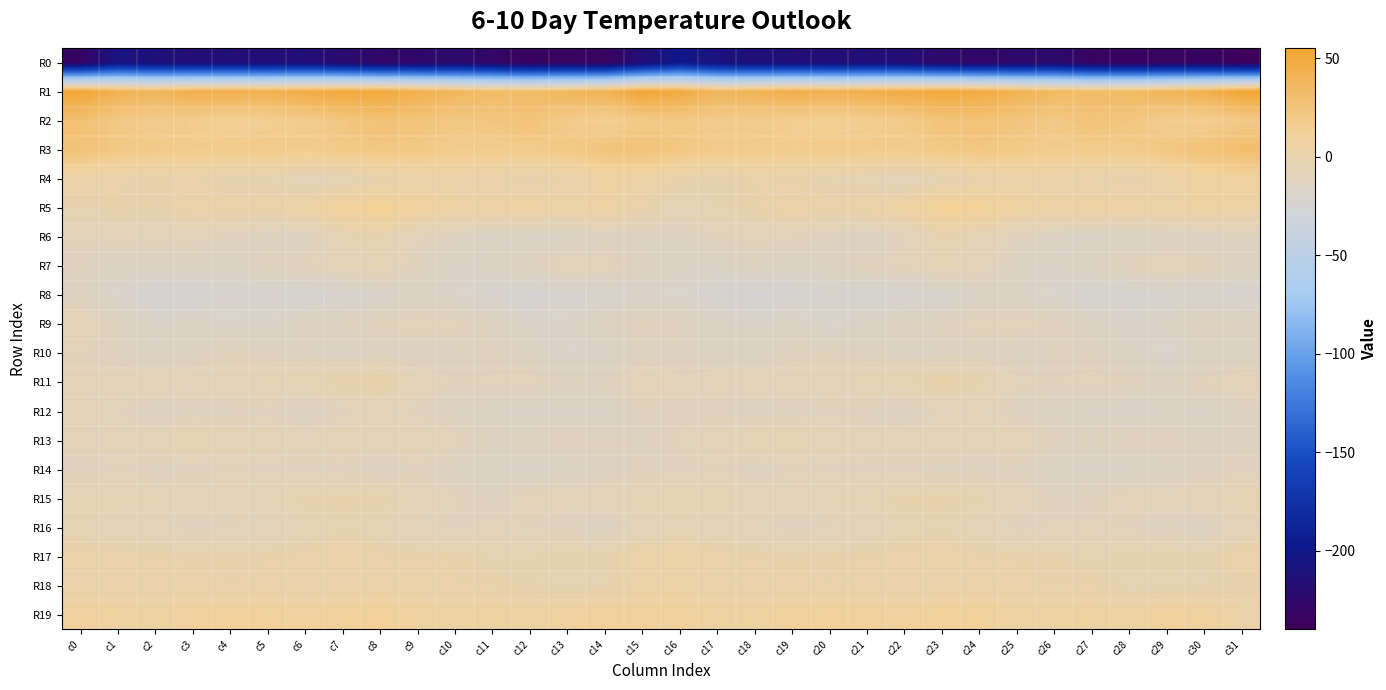

Reading left to right, what are all the values shown in this chart?

R0: c0=-231.3	c1=-206.8	c2=-213.6	c3=-214.9	c4=-214.6	c5=-215.4	c6=-214.2	c7=-221.8	c8=-227.5	c9=-226.5	c10=-224.0	c11=-228.3	c12=-234.9	c13=-231.9	c14=-232.9	c15=-215.4	c16=-200.4	c17=-209.6	c18=-214.1	c19=-214.6	c20=-215.3	c21=-214.5	c22=-216.1	c23=-225.0	c24=-227.2	c25=-225.9	c26=-224.3	c27=-231.9	c28=-234.2	c29=-232.0	c30=-231.9	c31=-238.5
R1: c0=53.1	c1=41.7	c2=37.2	c3=43.9	c4=44.2	c5=42.9	c6=46.7	c7=49.7	c8=50.4	c9=42.9	c10=37.0	c11=33.1	c12=33.4	c13=36.8	c14=40.3	c15=53.0	c16=49.3	c17=37.5	c18=39.7	c19=45.2	c20=42.8	c21=44.5	c22=47.6	c23=50.7	c24=48.1	c25=40.4	c26=35.2	c27=32.5	c28=34.4	c29=38.0	c30=43.4	c31=53.8
R2: c0=28.2	c1=20.6	c2=17.7	c3=16.7	c4=12.7	c5=14.5	c6=17.6	c7=22.7	c8=27.8	c9=25.1	c10=21.6	c11=23.1	c12=26.0	c13=18.6	c14=14.1	c15=19.0	c16=20.3	c17=17.6	c18=17.7	c19=14.8	c20=13.0	c21=15.5	c22=18.9	c23=25.5	c24=26.9	c25=23.8	c26=20.9	c27=25.7	c28=23.2	c29=16.4	c30=14.6	c31=19.3
R3: c0=26.7	c1=21.2	c2=19.5	c3=17.2	c4=17.8	c5=18.8	c6=16.8	c7=19.5	c8=21.7	c9=21.0	c10=17.2	c11=17.2	c12=18.1	c13=19.8	c14=24.9	c15=26.4	c16=22.2	c17=18.5	c18=18.8	c19=16.9	c20=18.9	c21=17.6	c22=17.5	c23=20.1	c24=22.2	c25=19.2	c26=16.5	c27=18.1	c28=18.1	c29=21.9	c30=26.4	c31=30.7
R4: c0=2.9	c1=0.0	c2=-1.3	c3=0.3	c4=-3.1	c5=-3.2	c6=-6.9	c7=-5.6	c8=-1.9	c9=1.9	c10=2.0	c11=0.3	c12=-2.2	c13=-0.2	c14=6.2	c15=4.5	c16=-0.7	c17=-2.8	c18=-0.3	c19=-0.8	c20=-3.4	c21=-4.2	c22=-7.8	c23=-3.6	c24=-0.6	c25=2.3	c26=1.1	c27=-0.3	c28=-2.3	c29=2.5	c30=7.4	c31=8.9
R5: c0=-2.6	c1=-0.3	c2=-1.5	c3=2.6	c4=2.0	c5=2.3	c6=4.4	c7=11.3	c8=14.8	c9=9.8	c10=5.0	c11=5.3	c12=6.4	c13=3.8	c14=5.5	c15=0.2	c16=-5.8	c17=-2.1	c18=-0.4	c19=3.2	c20=1.4	c21=3.1	c22=6.2	c23=13.8	c24=13.7	c25=6.9	c26=5.0	c27=5.8	c28=5.8	c29=3.7	c30=6.3	c31=4.8
R6: c0=-10.3	c1=-9.4	c2=-9.8	c3=-9.9	c4=-11.8	c5=-14.3	c6=-13.9	c7=-4.1	c8=-2.6	c9=-9.9	c10=-13.8	c11=-17.7	c12=-17.7	c13=-16.8	c14=-14.3	c15=-15.0	c16=-14.6	c17=-10.8	c18=-9.7	c19=-10.5	c20=-12.5	c21=-15.2	c22=-10.8	c23=-1.7	c24=-5.4	c25=-11.7	c26=-15.5	c27=-17.9	c28=-18.0	c29=-15.4	c30=-14.8	c31=-13.2
R7: c0=-12.5	c1=-15.2	c2=-14.2	c3=-15.2	c4=-16.6	c5=-11.2	c6=-10.6	c7=-6.8	c8=-5.4	c9=-12.2	c10=-18.1	c11=-15.7	c12=-11.8	c13=-8.0	c14=-8.7	c15=-12.9	c16=-17.0	c17=-16.8	c18=-13.6	c19=-16.6	c20=-14.4	c21=-10.7	c22=-9.7	c23=-5.4	c24=-7.0	c25=-15.6	c26=-18.0	c27=-14.4	c28=-10.1	c29=-7.7	c30=-10.1	c31=-14.1
R8: c0=-13.8	c1=-20.1	c2=-25.7	c3=-25.6	c4=-21.9	c5=-22.8	c6=-23.5	c7=-22.7	c8=-20.1	c9=-16.0	c10=-18.6	c11=-22.1	c12=-24.9	c13=-22.7	c14=-21.7	c15=-19.3	c16=-19.4	c17=-24.0	c18=-26.0	c19=-24.3	c20=-21.6	c21=-23.6	c22=-23.4	c23=-22.1	c24=-18.1	c25=-16.5	c26=-20.2	c27=-23.5	c28=-24.2	c29=-22.2	c30=-21.8	c31=-22.7
R9: c0=-5.4	c1=-13.1	c2=-17.9	c3=-16.0	c4=-18.9	c5=-18.9	c6=-13.5	c7=-12.8	c8=-10.4	c9=-9.1	c10=-10.0	c11=-13.5	c12=-18.2	c13=-17.6	c14=-13.2	c15=-10.4	c16=-11.7	c17=-16.7	c18=-17.3	c19=-16.6	c20=-20.0	c21=-16.6	c22=-13.0	c23=-12.3	c24=-9.4	c25=-9.5	c26=-11.1	c27=-15.2	c28=-19.0	c29=-16.2	c30=-11.8	c31=-13.1
R10: c0=-11.0	c1=-13.0	c2=-16.2	c3=-13.7	c4=-11.1	c5=-12.7	c6=-14.3	c7=-15.3	c8=-14.0	c9=-15.5	c10=-13.8	c11=-12.6	c12=-14.6	c13=-19.6	c14=-18.7	c15=-13.4	c16=-14.0	c17=-15.1	c18=-16.2	c19=-12.1	c20=-11.7	c21=-13.1	c22=-15.2	c23=-14.8	c24=-14.1	c25=-15.6	c26=-13.0	c27=-13.0	c28=-16.7	c29=-20.5	c30=-16.6	c31=-16.0
R11: c0=-8.2	c1=-7.9	c2=-7.0	c3=-8.1	c4=-5.7	c5=-4.4	c6=-3.3	c7=-0.2	c8=0.8	c9=-7.0	c10=-10.9	c11=-10.0	c12=-9.3	c13=-13.0	c14=-12.0	c15=-6.4	c16=-9.7	c17=-7.9	c18=-7.5	c19=-7.3	c20=-5.0	c21=-4.3	c22=-2.4	c23=0.8	c24=-1.3	c25=-9.7	c26=-10.8	c27=-9.4	c28=-10.7	c29=-13.8	c30=-9.9	c31=-8.0
R12: c0=-8.2	c1=-10.7	c2=-14.6	c3=-13.5	c4=-13.1	c5=-11.9	c6=-14.9	c7=-12.2	c8=-8.0	c9=-11.9	c10=-14.9	c11=-16.7	c12=-19.7	c13=-17.8	c14=-17.8	c15=-12.3	c16=-11.7	c17=-12.3	c18=-14.6	c19=-13.4	c20=-12.2	c21=-13.0	c22=-15.0	c23=-10.0	c24=-8.6	c25=-13.9	c26=-15.3	c27=-17.9	c28=-19.7	c29=-17.2	c30=-18.0	c31=-13.4
R13: c0=-8.2	c1=-8.4	c2=-5.4	c3=-2.0	c4=-5.3	c5=-5.5	c6=-8.6	c7=-4.7	c8=-5.8	c9=-4.6	c10=-9.8	c11=-12.9	c12=-11.9	c13=-10.5	c14=-11.9	c15=-13.2	c16=-10.2	c17=-7.8	c18=-3.3	c19=-3.5	c20=-4.8	c21=-7.4	c22=-7.5	c23=-4.7	c24=-5.6	c25=-5.8	c26=-11.8	c27=-12.6	c28=-11.0	c29=-10.9	c30=-13.4	c31=-13.5
R14: c0=-13.0	c1=-10.9	c2=-13.4	c3=-12.0	c4=-11.7	c5=-11.7	c6=-12.1	c7=-12.7	c8=-14.4	c9=-12.4	c10=-14.9	c11=-17.5	c12=-18.1	c13=-17.0	c14=-13.9	c15=-12.7	c16=-11.6	c17=-10.8	c18=-13.7	c19=-11.2	c20=-11.9	c21=-12.0	c22=-12.4	c23=-13.4	c24=-13.9	c25=-13.0	c26=-16.0	c27=-18.2	c28=-17.7	c29=-16.1	c30=-13.4	c31=-12.0
R15: c0=-3.2	c1=-3.8	c2=-4.3	c3=-7.5	c4=-4.9	c5=-4.7	c6=-1.4	c7=-0.8	c8=-1.1	c9=-5.4	c10=-10.1	c11=-13.2	c12=-8.4	c13=-7.7	c14=-7.1	c15=-3.2	c16=-2.9	c17=-2.9	c18=-5.7	c19=-7.0	c20=-4.5	c21=-3.8	c22=-0.9	c23=-0.8	c24=-2.3	c25=-7.3	c26=-12.1	c27=-11.9	c28=-7.6	c29=-7.9	c30=-5.9	c31=-2.7
R16: c0=-4.5	c1=-7.6	c2=-8.3	c3=-12.6	c4=-11.3	c5=-10.3	c6=-5.3	c7=-3.3	c8=-4.7	c9=-10.4	c10=-11.6	c11=-9.3	c12=-11.2	c13=-12.7	c14=-15.4	c15=-7.9	c16=-5.2	c17=-7.2	c18=-9.6	c19=-12.9	c20=-11.0	c21=-8.4	c22=-4.3	c23=-3.2	c24=-6.4	c25=-12.5	c26=-10.1	c27=-10.1	c28=-11.5	c29=-13.9	c30=-14.5	c31=-8.5
R17: c0=1.7	c1=0.2	c2=0.2	c3=-1.1	c4=-1.3	c5=-0.5	c6=0.3	c7=2.6	c8=0.2	c9=-0.4	c10=-0.4	c11=-3.0	c12=-2.7	c13=-1.2	c14=-2.6	c15=3.8	c16=3.7	c17=1.1	c18=-0.1	c19=-1.8	c20=-0.4	c21=-0.6	c22=1.4	c23=1.9	c24=-0.2	c25=-0.7	c26=-1.1	c27=-3.3	c28=-2.2	c29=-1.4	c30=-2.5	c31=1.9
R18: c0=0.3	c1=0.6	c2=-0.1	c3=1.6	c4=-0.5	c5=0.9	c6=-0.1	c7=0.5	c8=1.0	c9=1.7	c10=-0.3	c11=-0.3	c12=-2.3	c13=-4.2	c14=-2.8	c15=3.4	c16=4.0	c17=1.1	c18=0.4	c19=1.2	c20=-0.3	c21=1.0	c22=-0.5	c23=0.6	c24=1.7	c25=0.7	c26=-0.4	c27=-0.1	c28=-4.2	c29=-3.5	c30=-3.0	c31=-2.1
R19: c0=9.1	c1=7.7	c2=6.2	c3=9.2	c4=11.4	c5=11.6	c6=8.9	c7=11.2	c8=13.0	c9=7.6	c10=5.6	c11=7.8	c12=6.0	c13=8.6	c14=11.1	c15=9.6	c16=9.7	c17=7.3	c18=7.1	c19=10.1	c20=12.2	c21=10.1	c22=9.2	c23=12.4	c24=11.7	c25=5.6	c26=6.7	c27=7.8	c28=5.7	c29=10.5	c30=9.1	c31=3.1